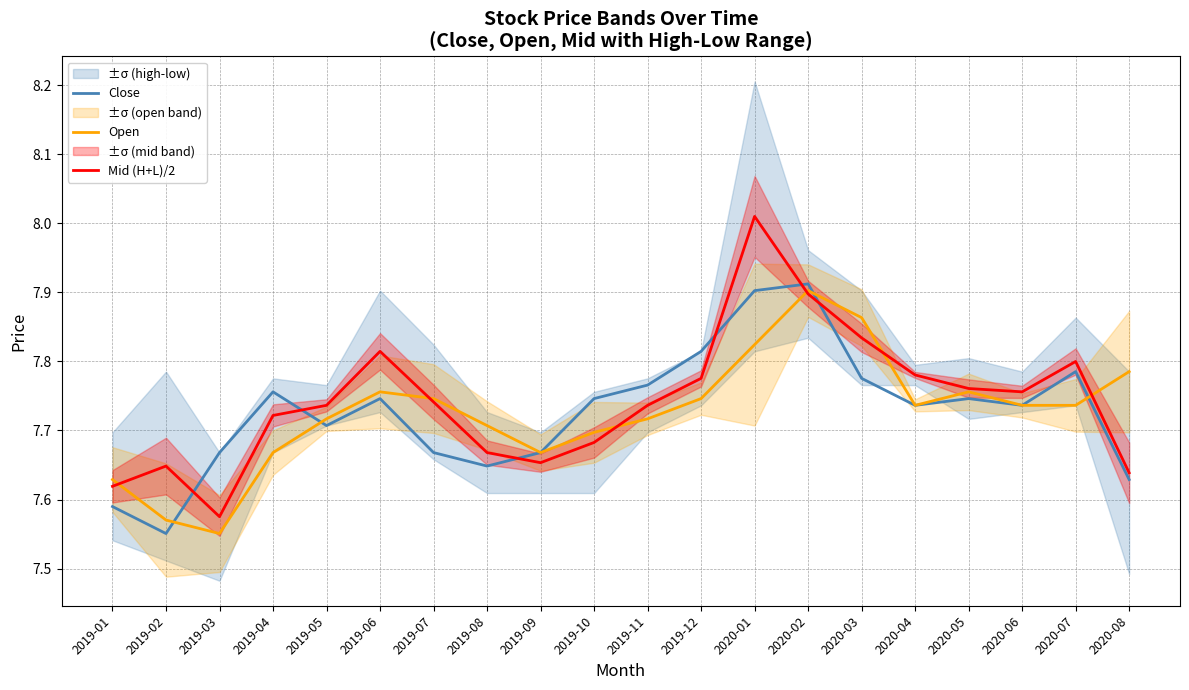

How many lines are shown in the chart?

3